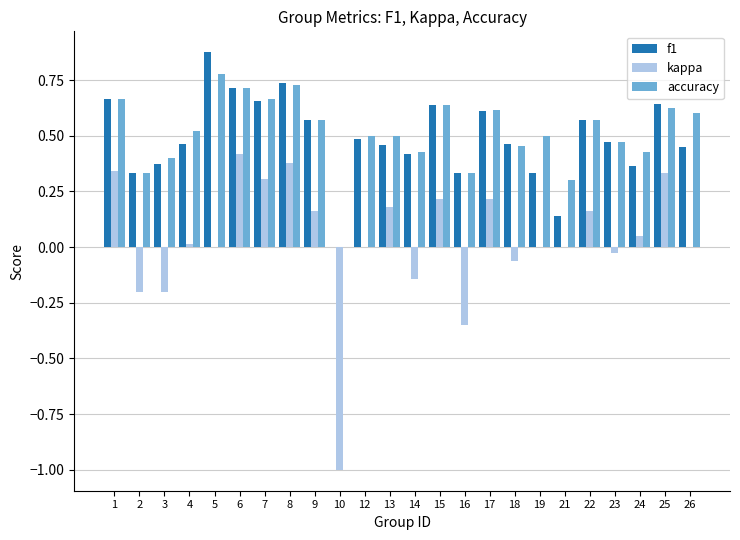

At which label does f1 reach its peak?

5